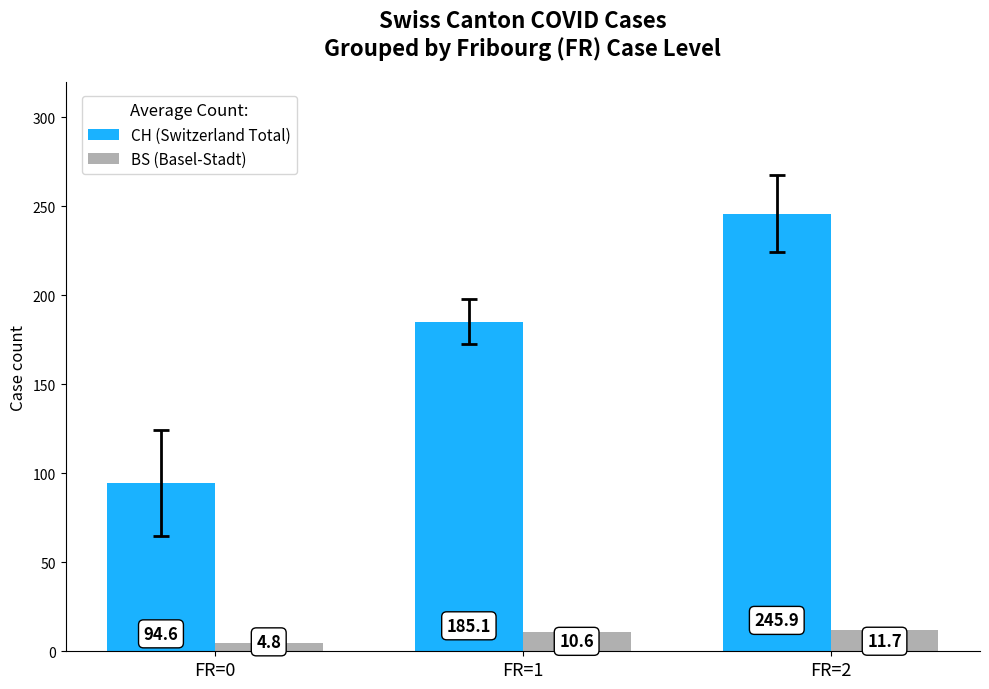

At FR=0, list the series in order from largest to smallest.

CH (Switzerland Total), BS (Basel-Stadt)